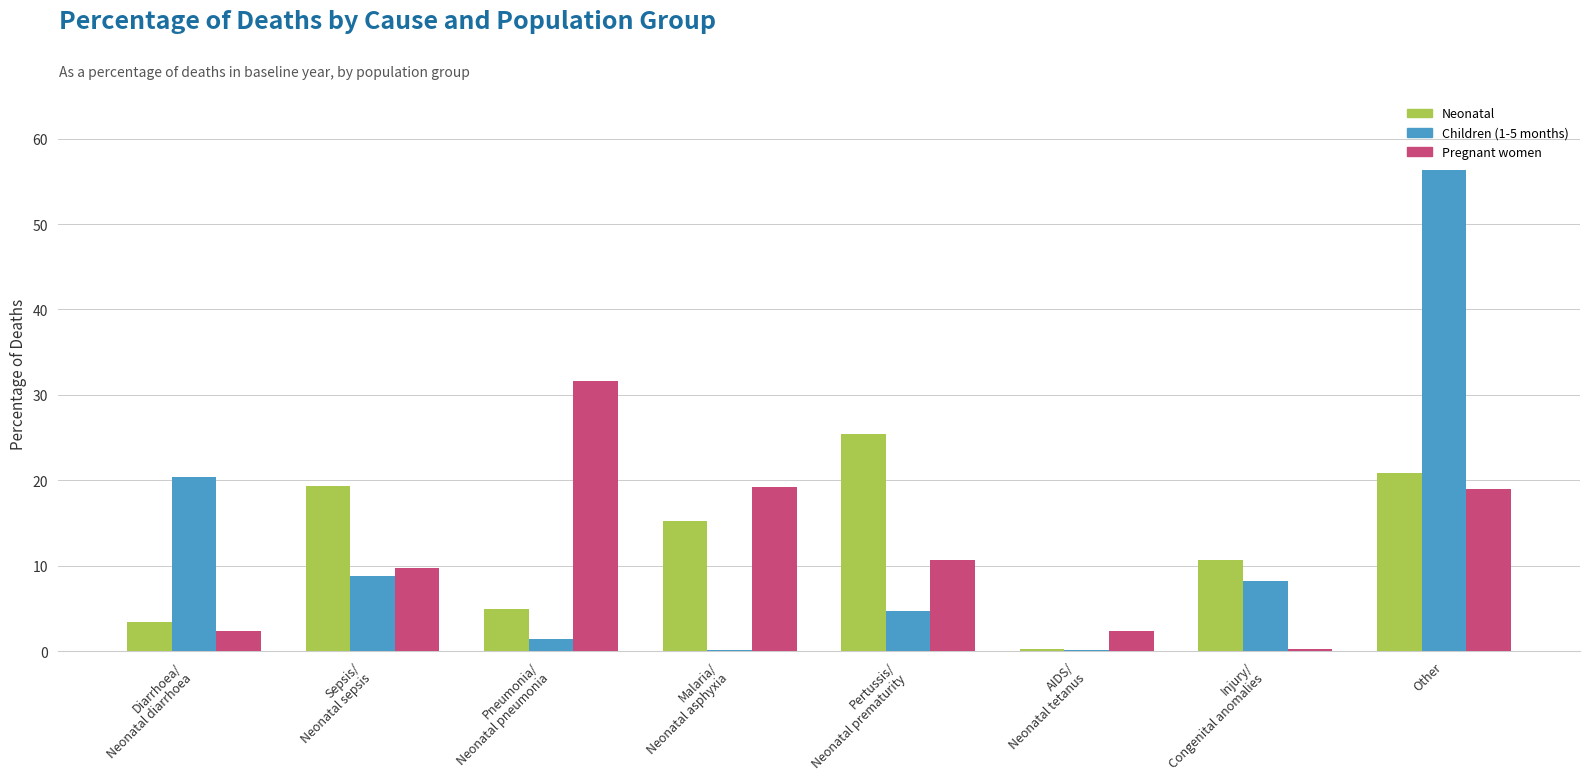

What is the greatest value displayed?

56.4